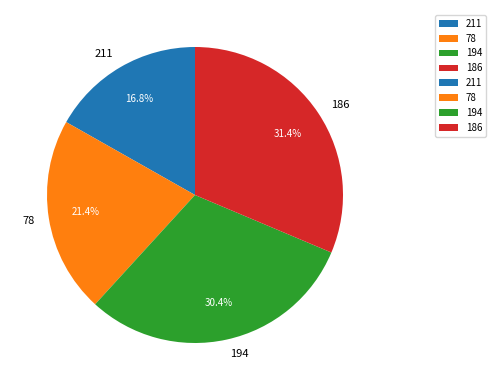

To the nearest percent, what is the average slice percentage?

25%